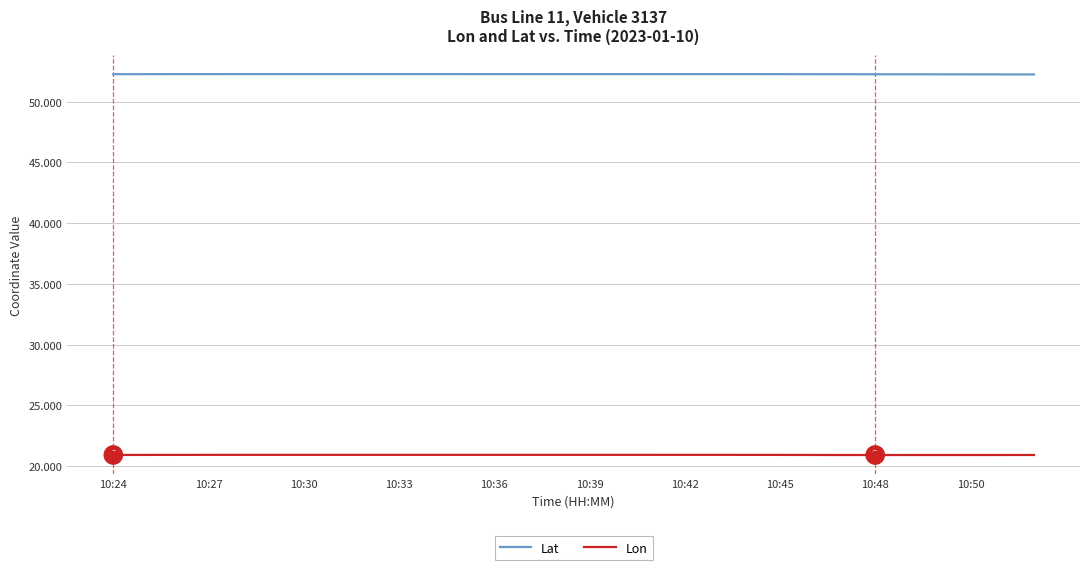

Rank the series by their maximum value, from highest to lowest.

Lat, Lon